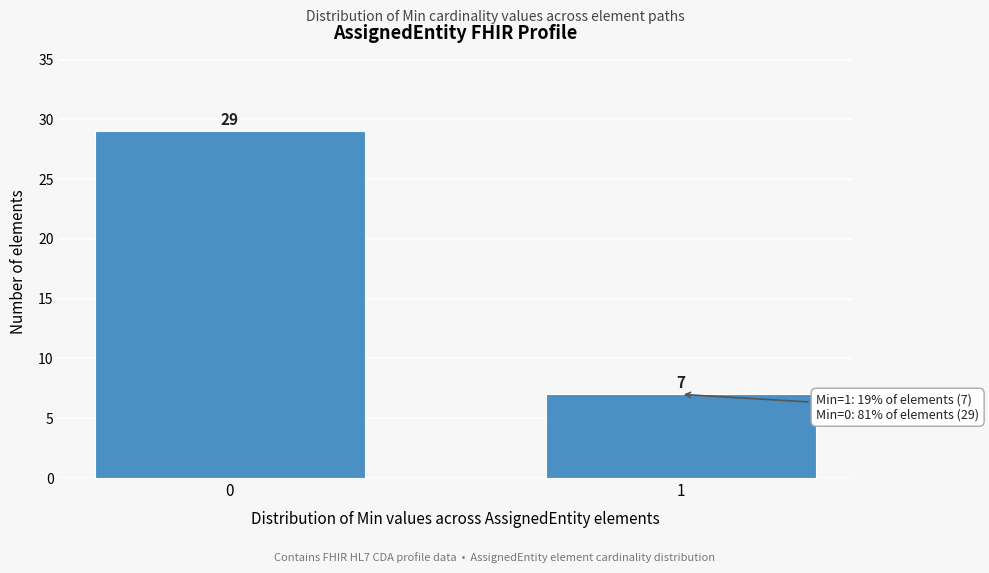

Reading left to right, list all the values displayed in this chart.

29	7